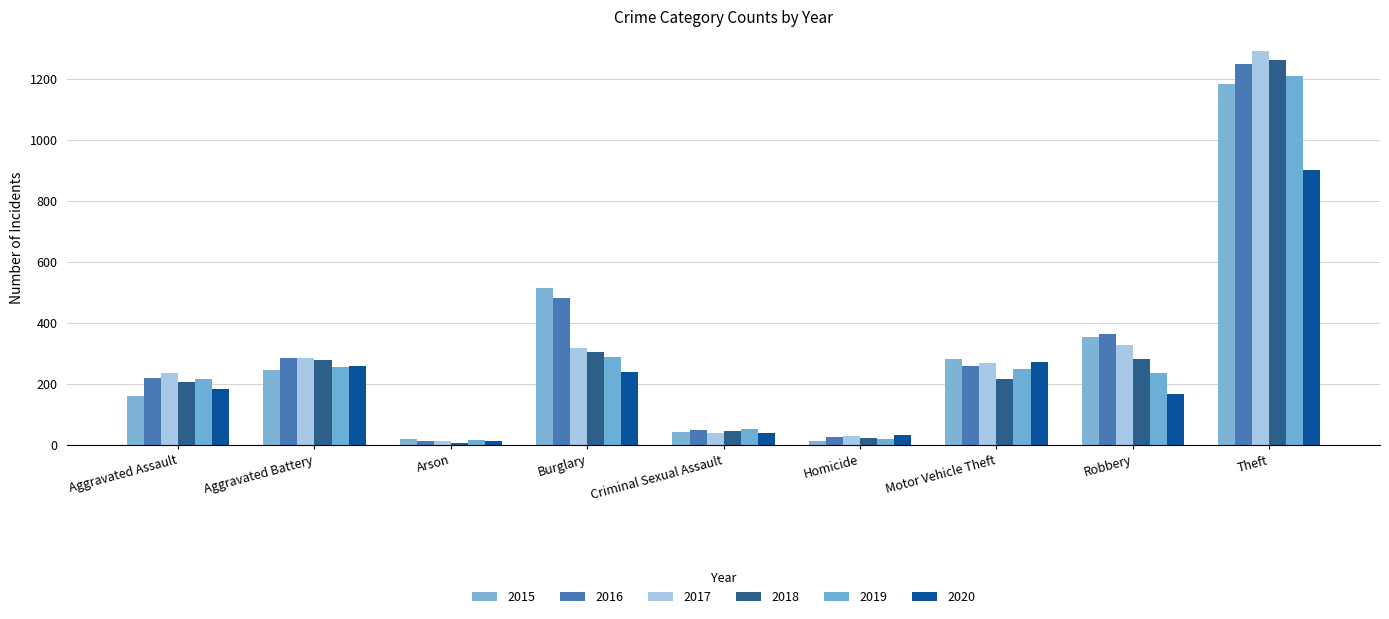

Which series has the largest range (max minus min)?

2017